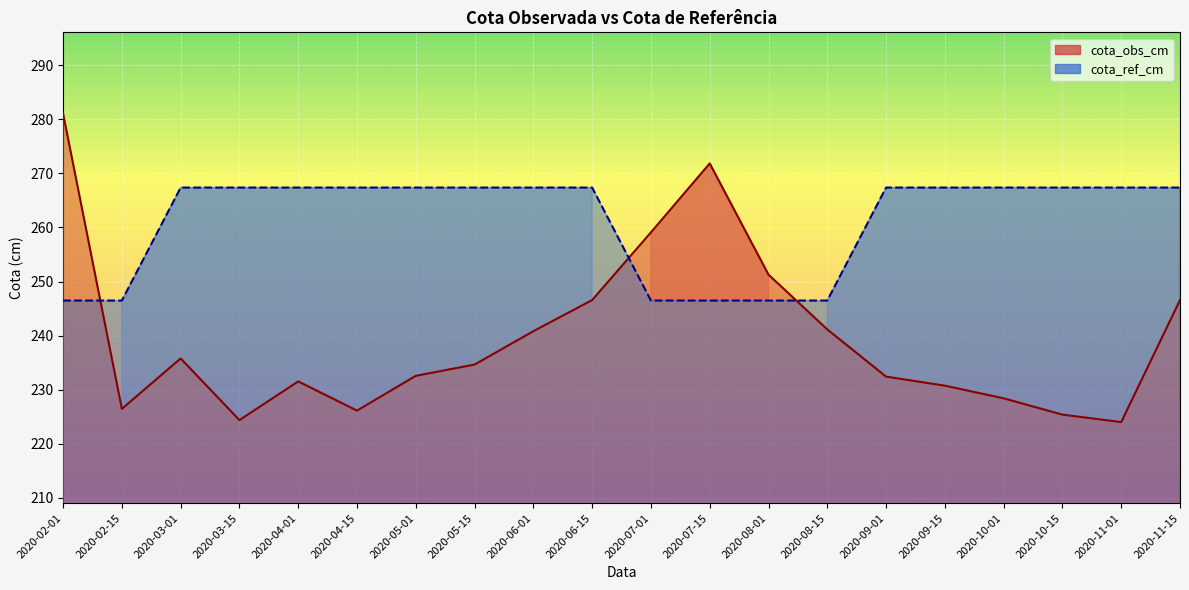

At which category does the chart reach its minimum across all series?

2020-11-01